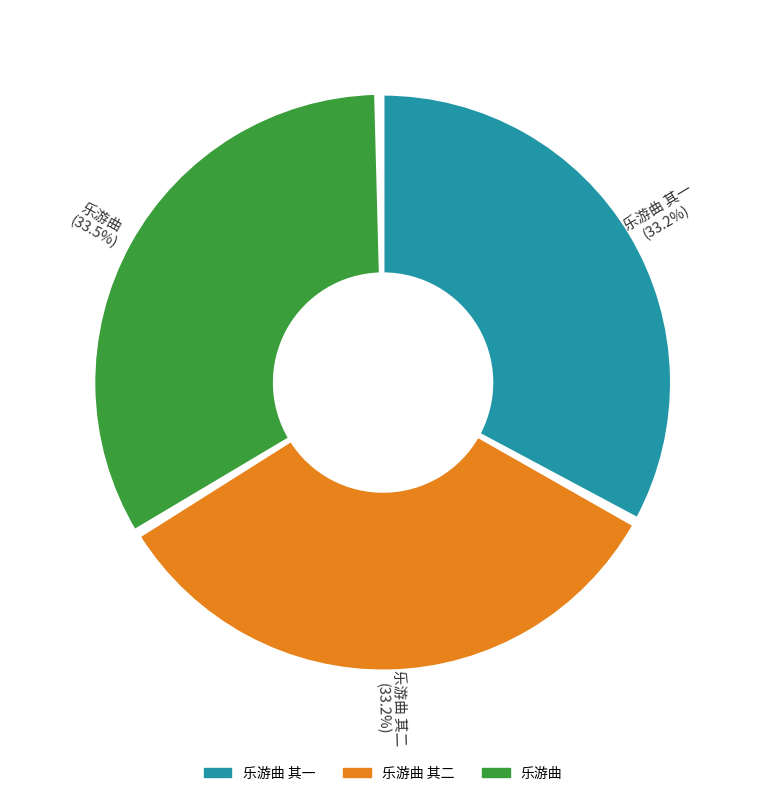

Combined, what portion of the pie is 乐游曲 其一 and 乐游曲 其二?

66.5%